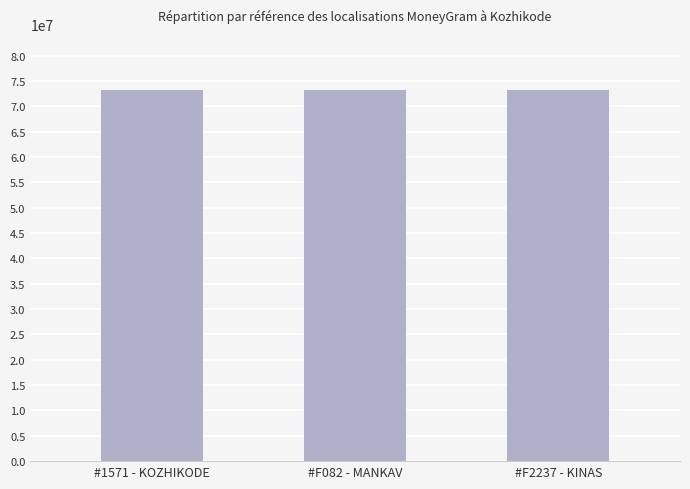

Where is the data nearest to the value 73291994?

#F082 - MANKAV